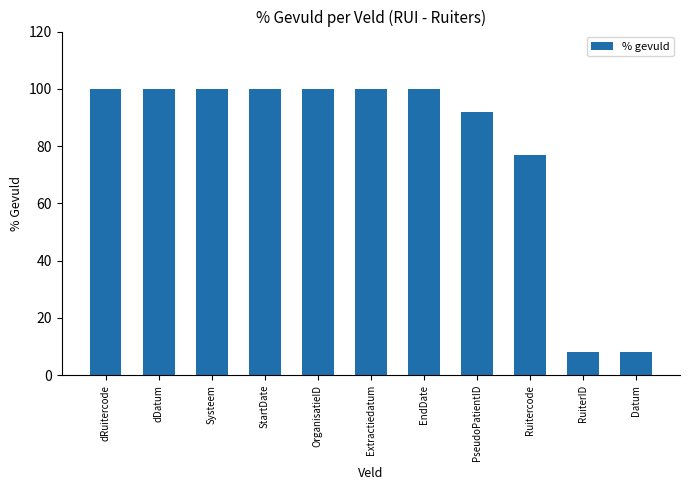

What is the ratio of the value at EndDate to the value at Systeem?

1.0